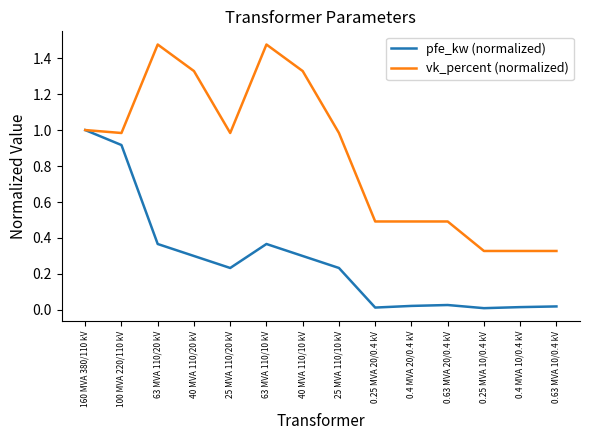

Which series has the largest total across all categories?

vk_percent (normalized)